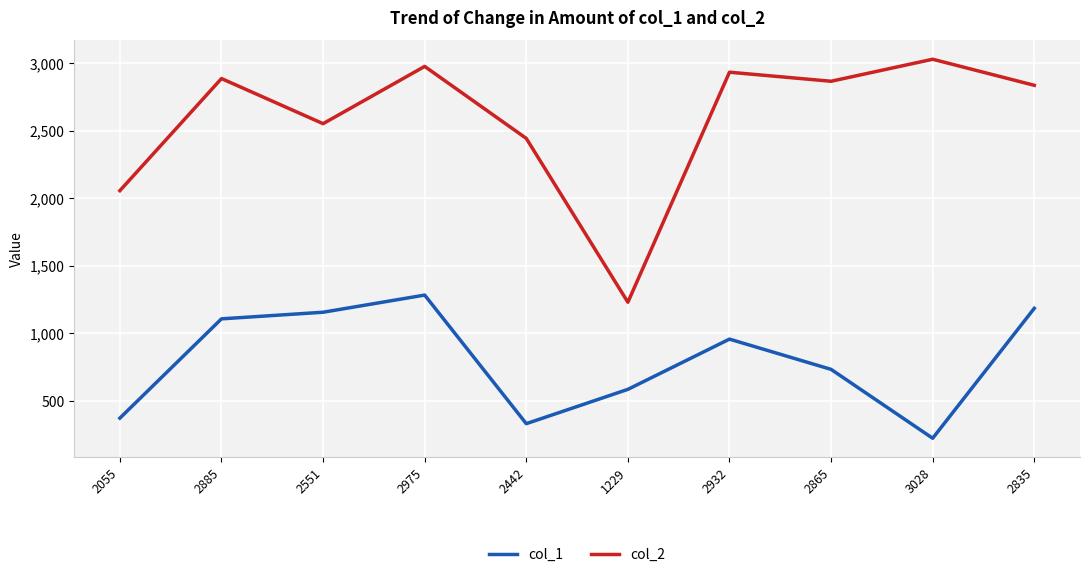

Rank the series by their maximum value, from lowest to highest.

col_1, col_2